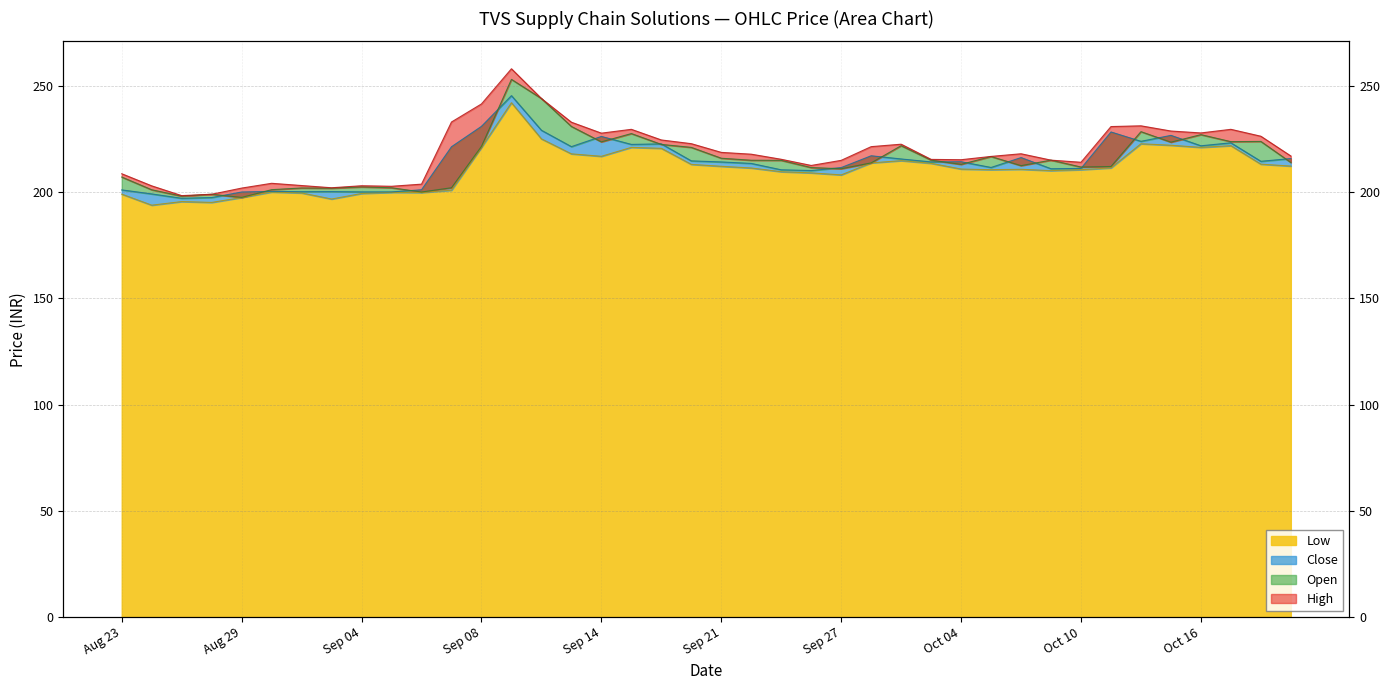

What is the average value of the Low series?

210.6